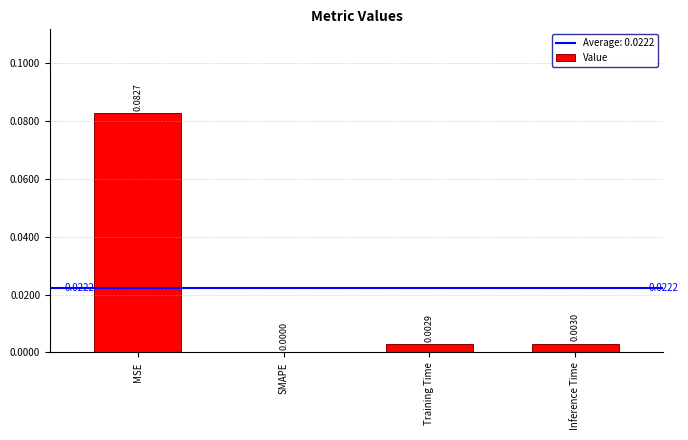

At which label is the value closest to 0?

SMAPE